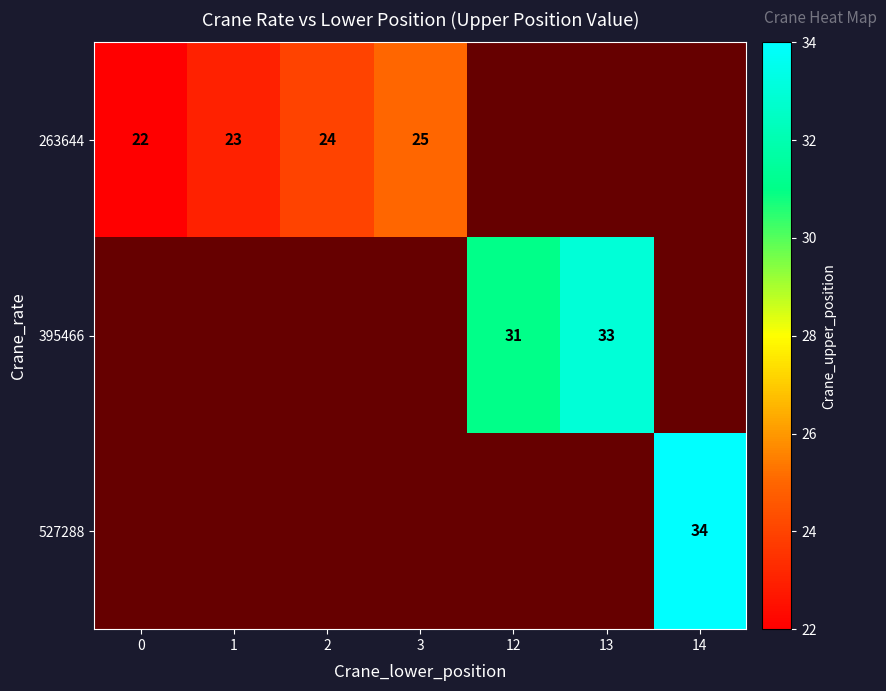

How many distinct data groups are displayed?

3